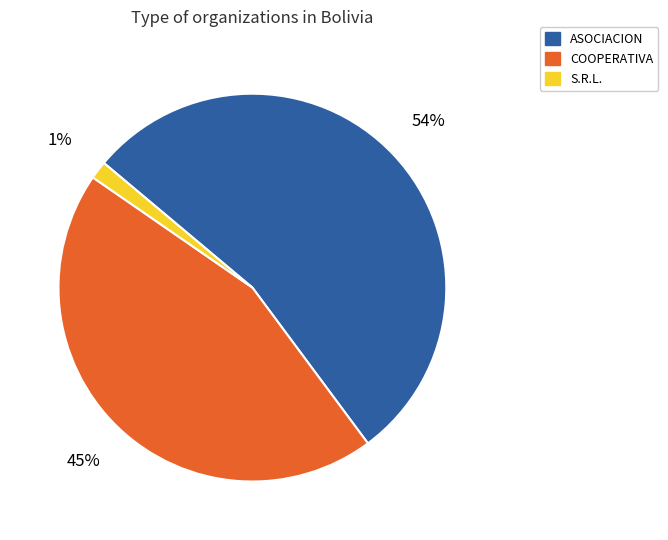

To the nearest percent, what is the average slice percentage?

33%